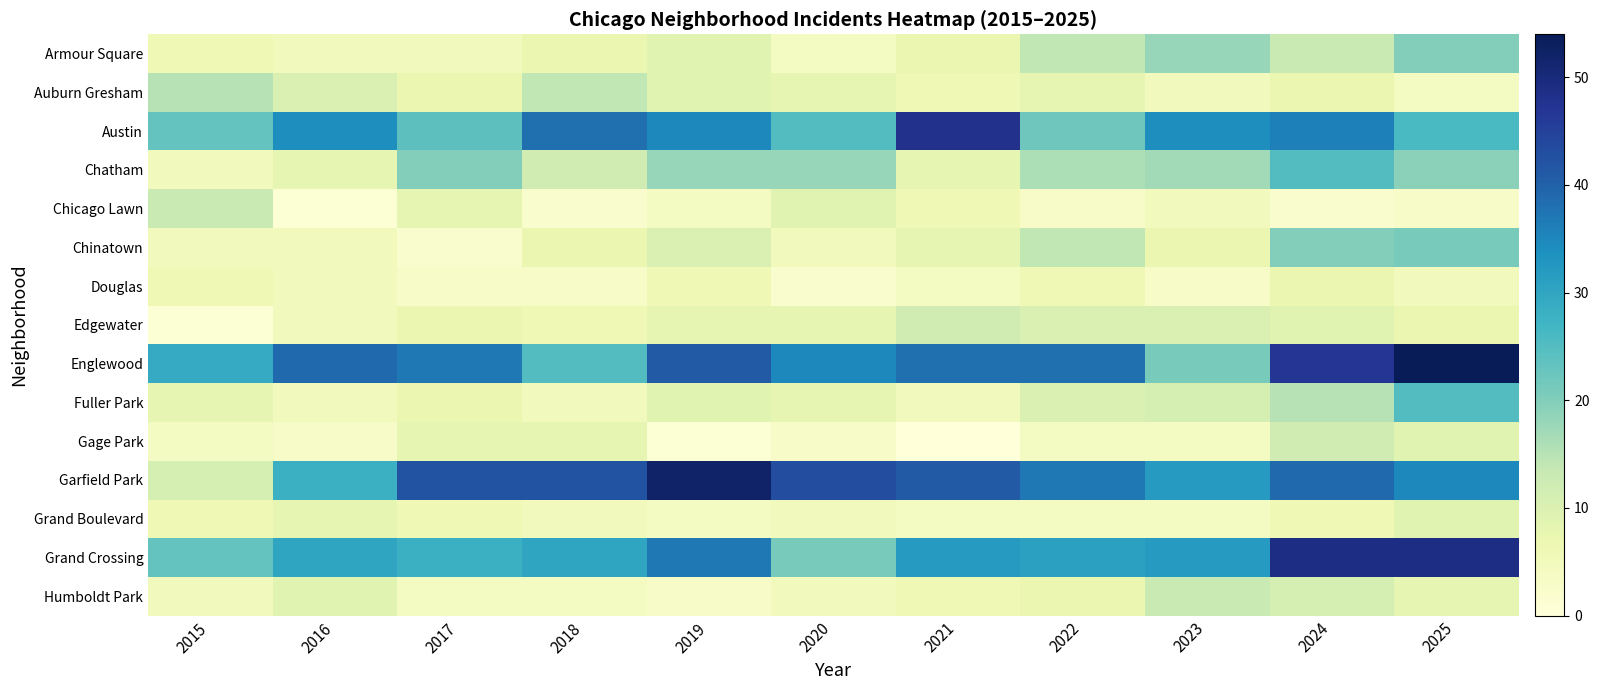

What is the total value across all series at 2019?

246